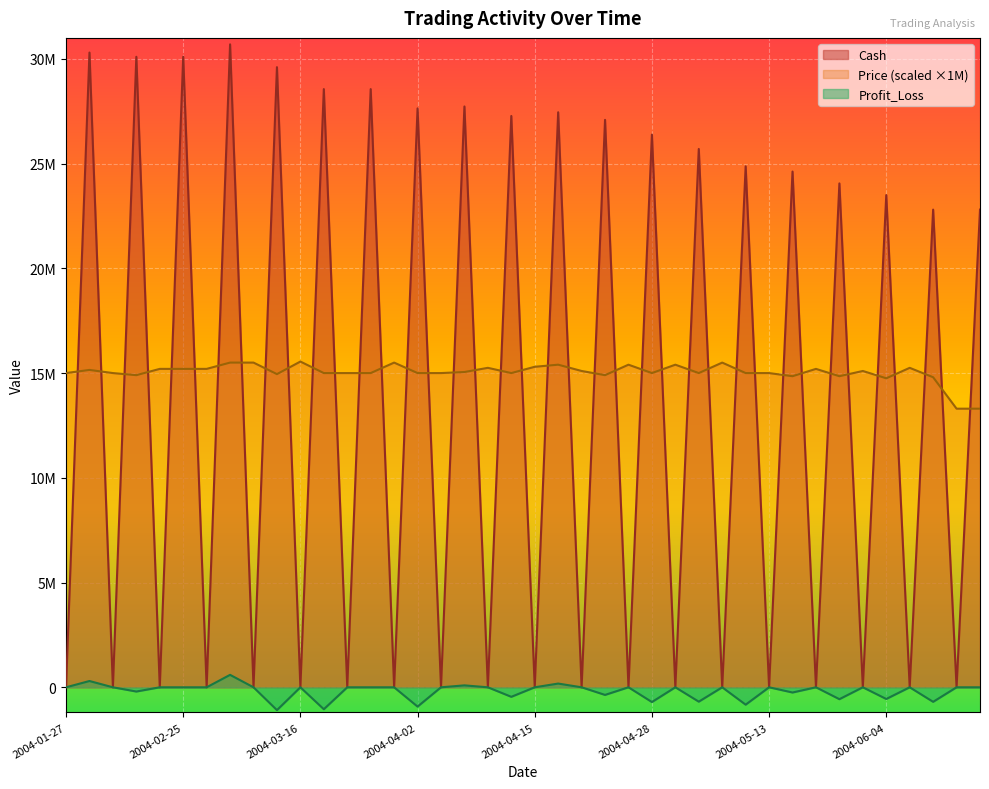

What position from the right is 2004-06-07?

4